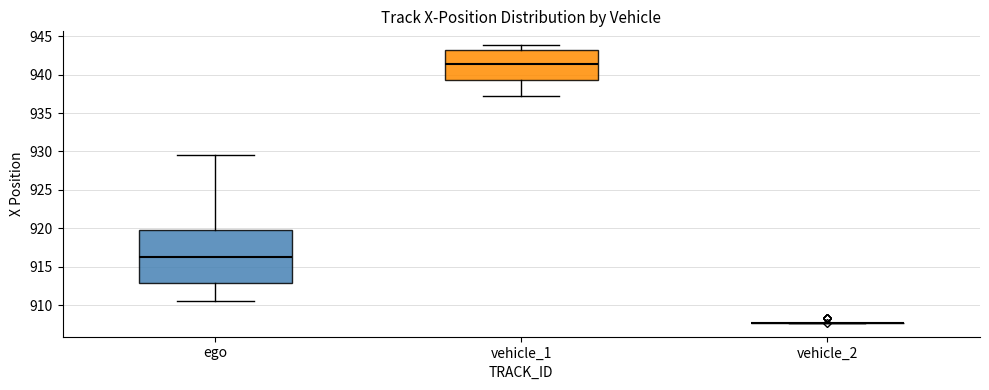

Reading left to right, transcribe this box plot: for each box, give where its median line is, the range the box spans, and where its two whiskers end, as read against the y-axis. The values are not printed on the chart, so give them approximately, as read against the axis.

ego: median 916.5, box 913.0 to 919.5, whiskers 910.5 to 929.5
vehicle_1: median 941.5, box 939.5 to 943.0, whiskers 937.0 to 944.0
vehicle_2: box collapsed to a line at 907.5, whiskers 907.5 to 907.5